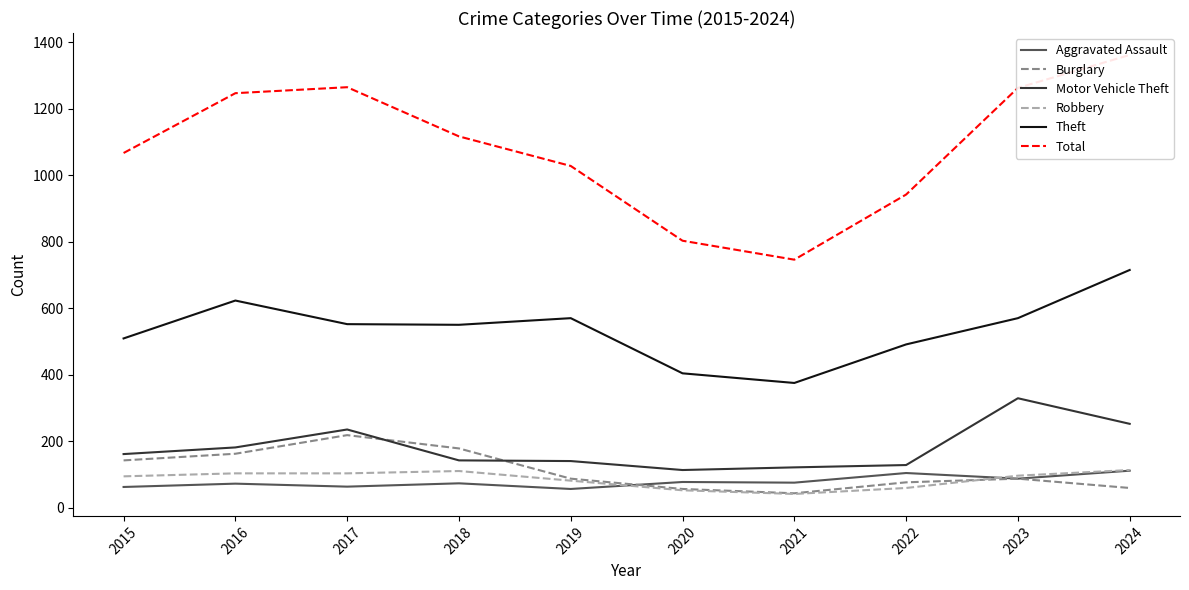

True or false: Total has a value of 638 at 2024.

False